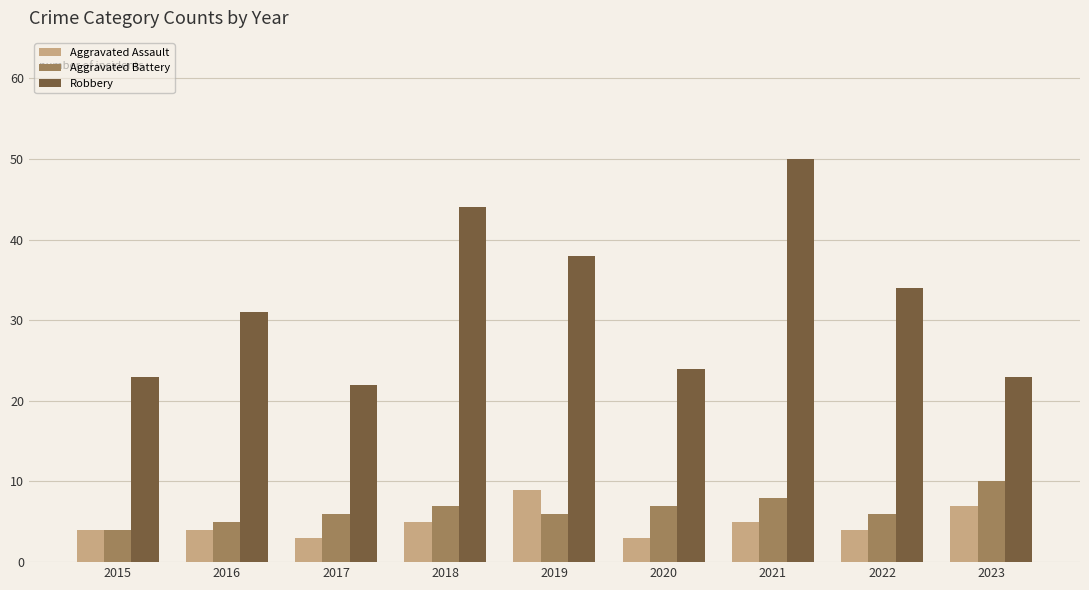

Is it true that Aggravated Battery equals 6 at 2019?

True